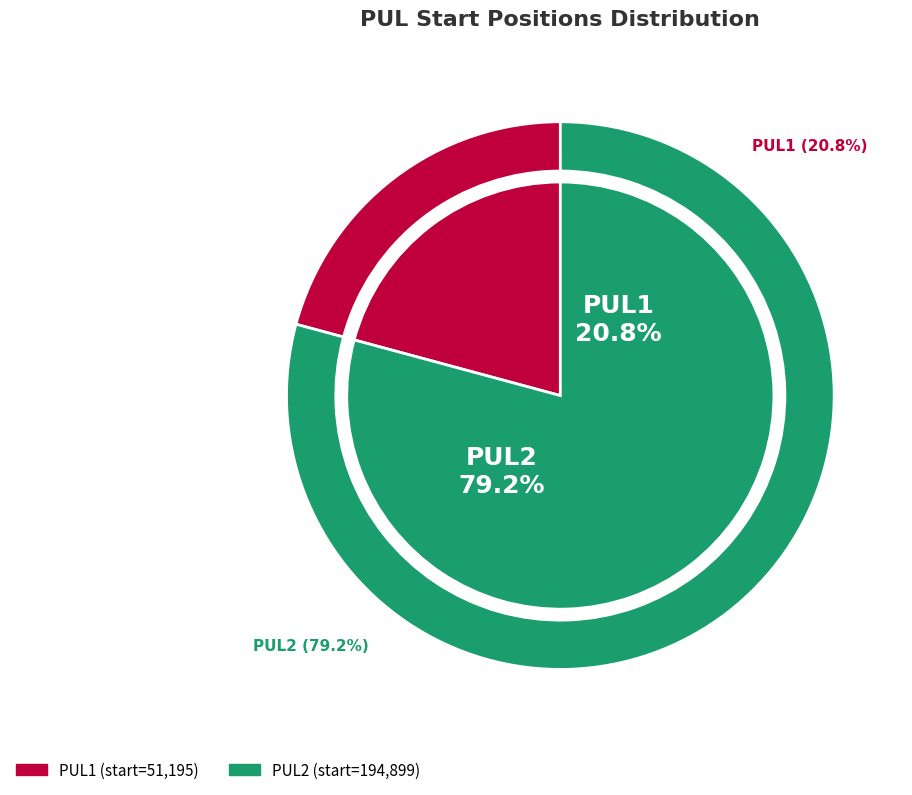

Count the number of slices in the pie.

2